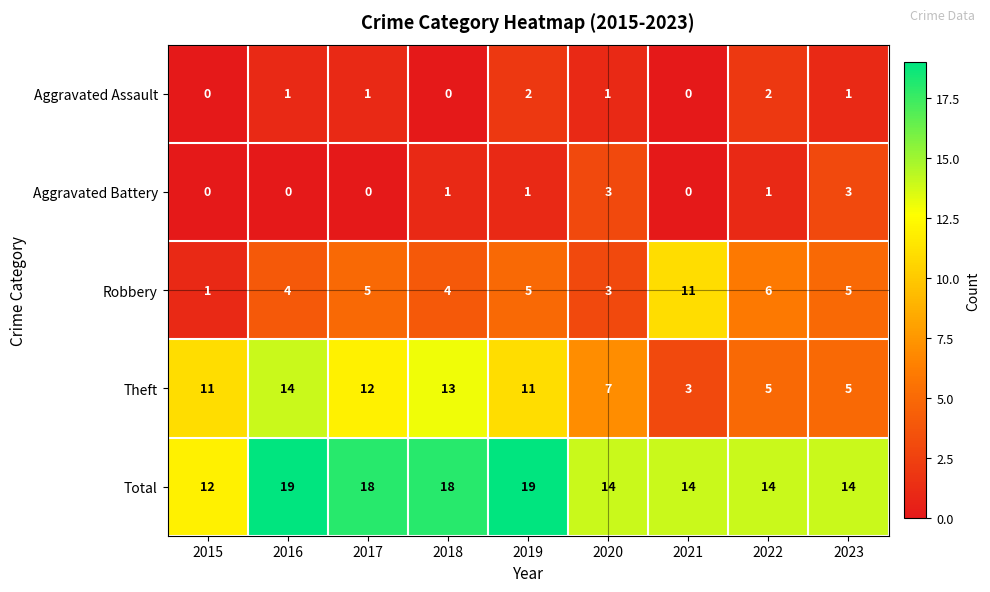

At which label does Robbery reach its minimum?

2015